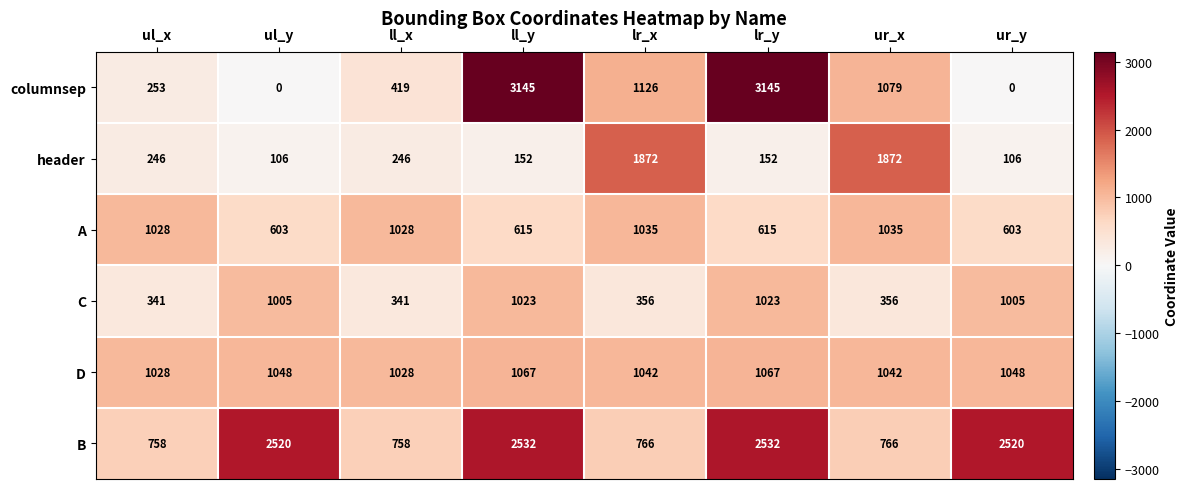

Is it true that D equals 1042 at lr_x?

True